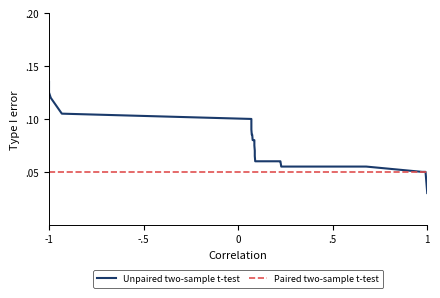

Count the number of categories in the chart.

40